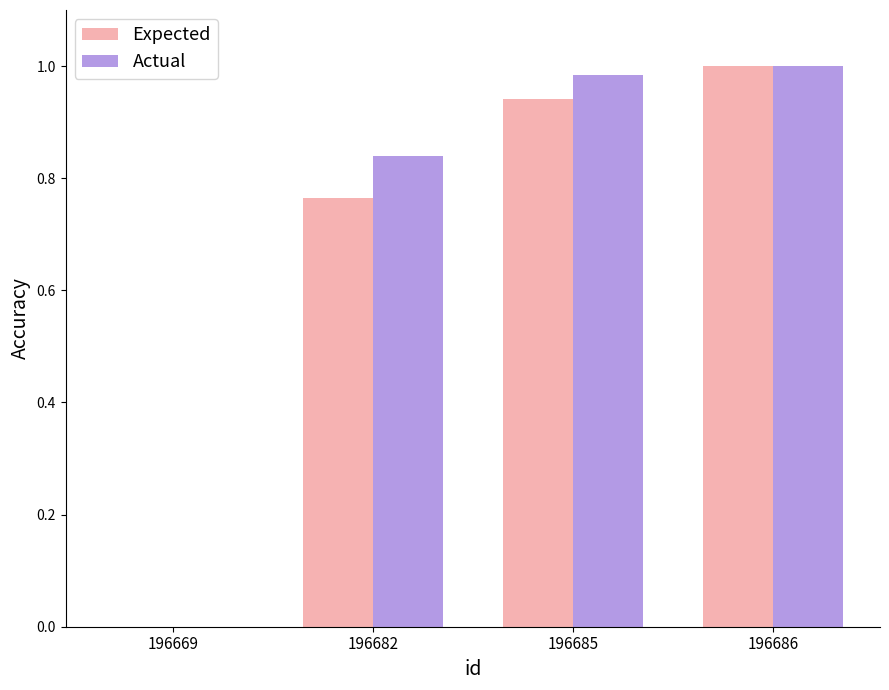

Is the value of Actual at 196686 greater than the value of Expected at 196682?

Yes